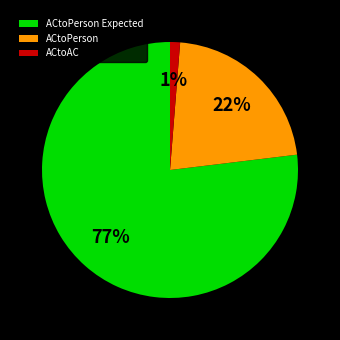

What is the largest slice in the pie chart?

ACtoPerson Expected